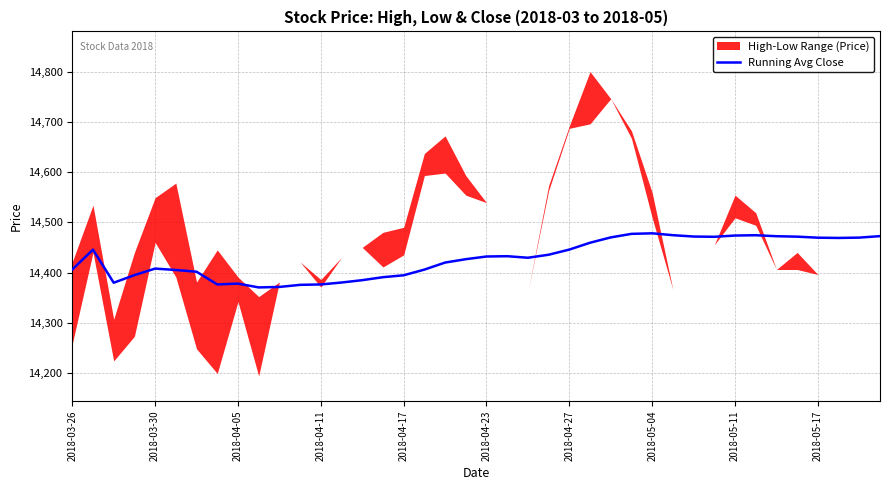

What position from the left is 27?

28